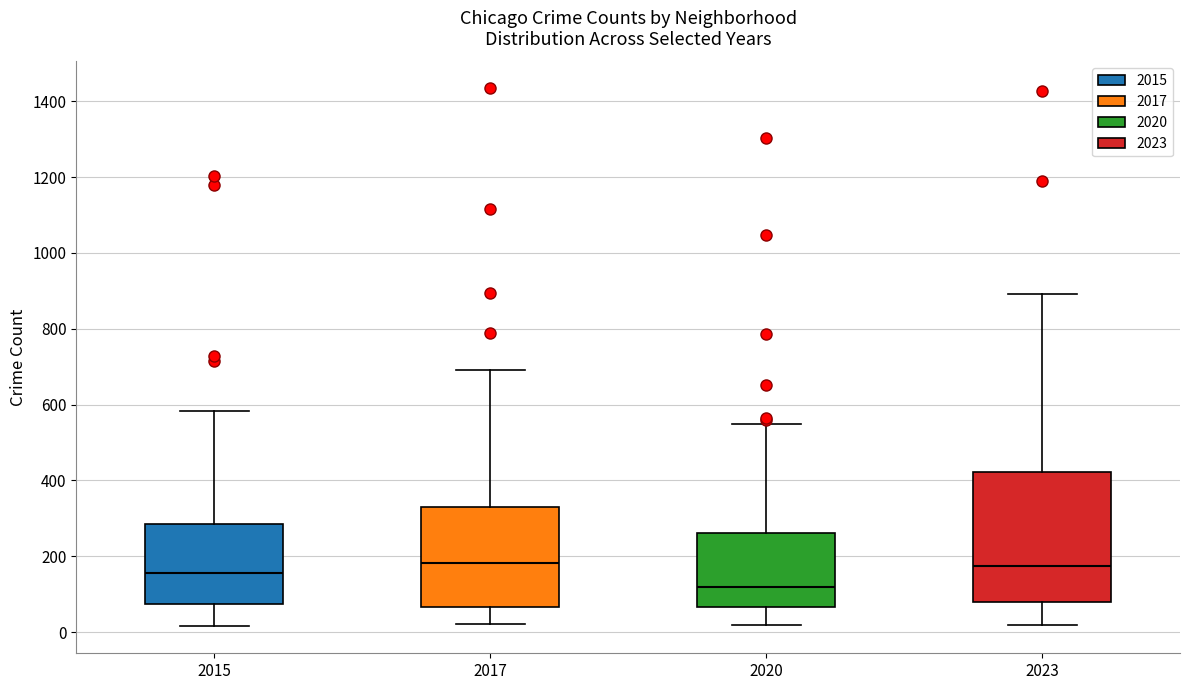

Where is the lower edge of the box at x = 2023 on the y-axis? The values are not printed on the chart, so give them approximately, as read against the axis.

80